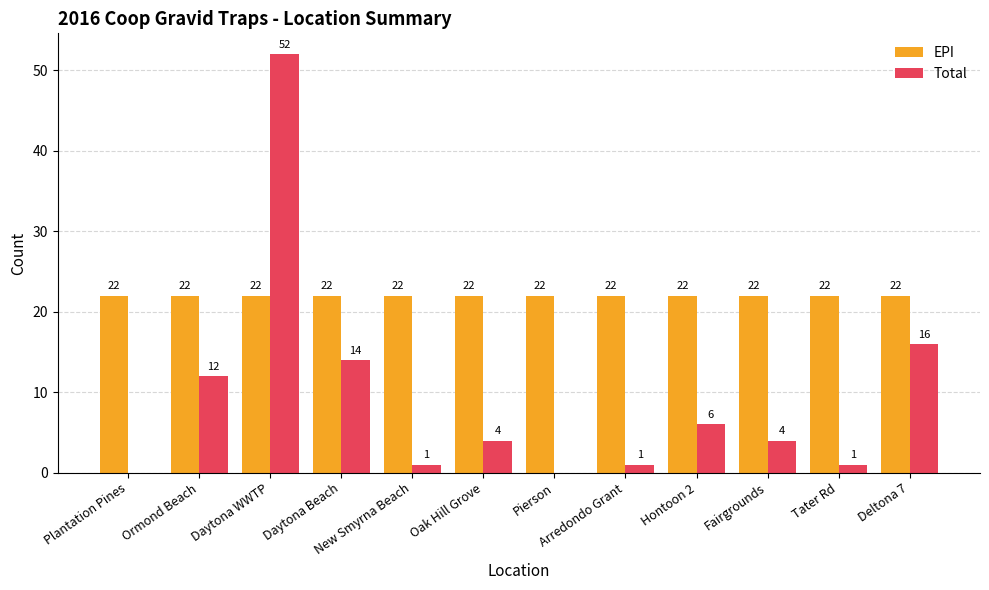

What is the approximate value of EPI at Tater Rd?

22